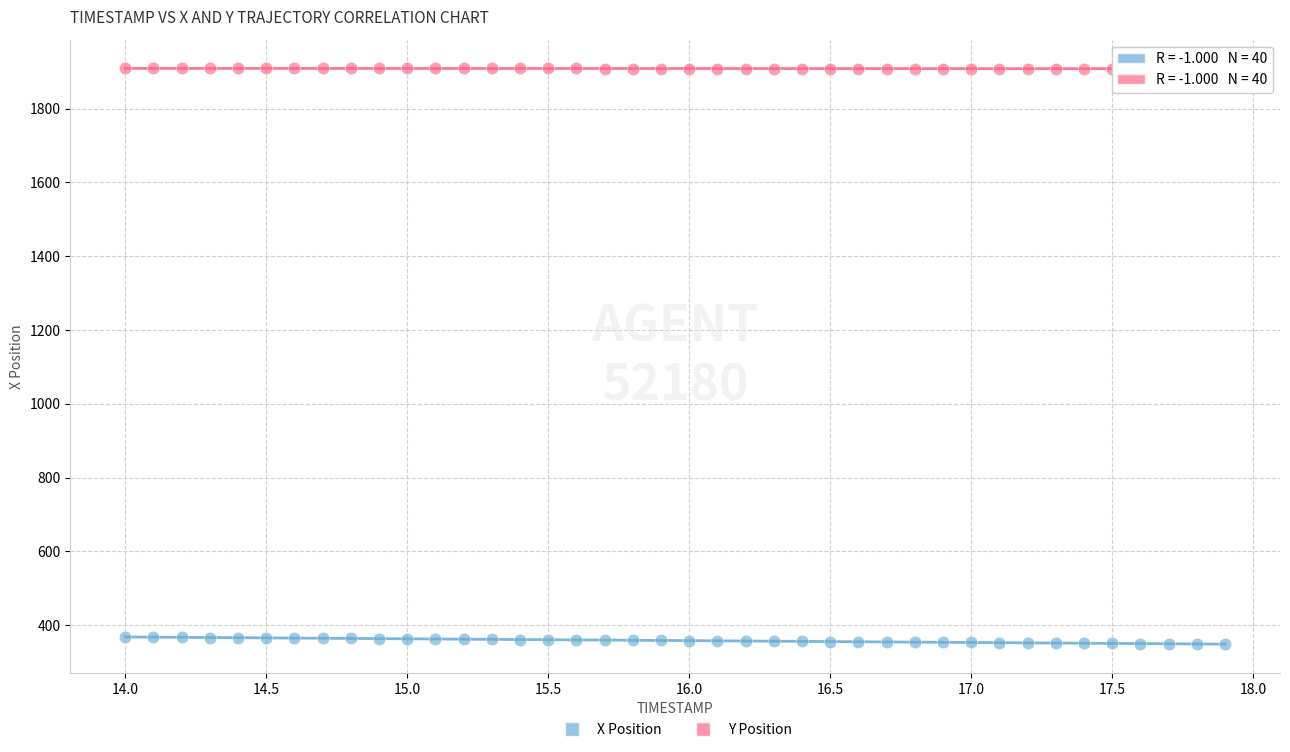

Which series contains the lowest Y value?

X Position